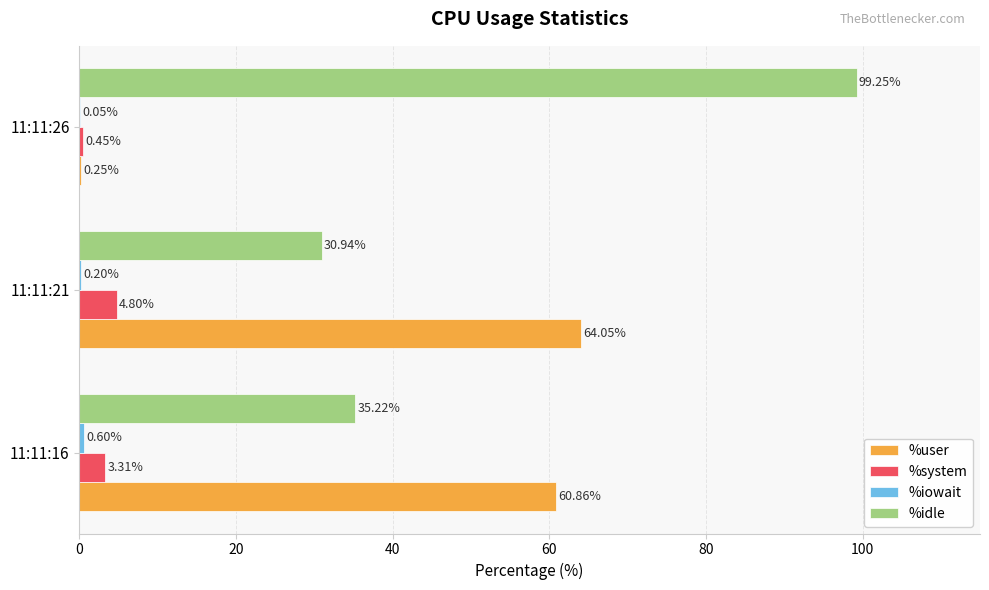

Which series changed the most between 11:11:16 and 11:11:21?

%idle